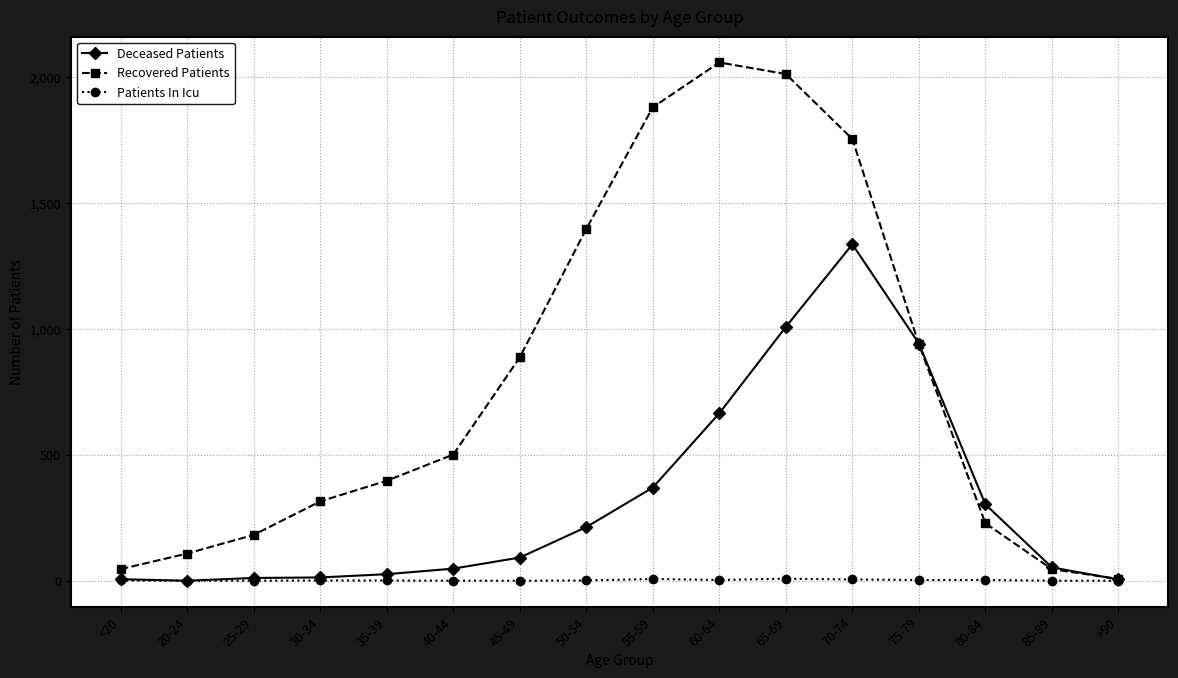

Count the number of data series in this chart.

3